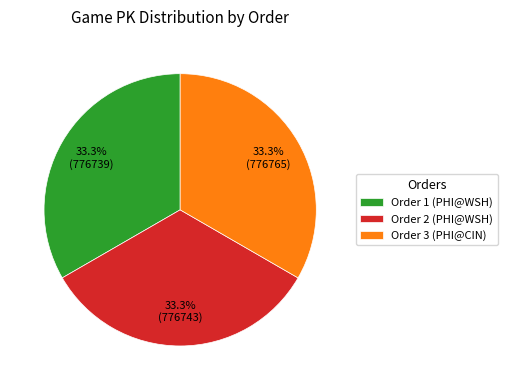

Is there a majority slice in this chart?

No